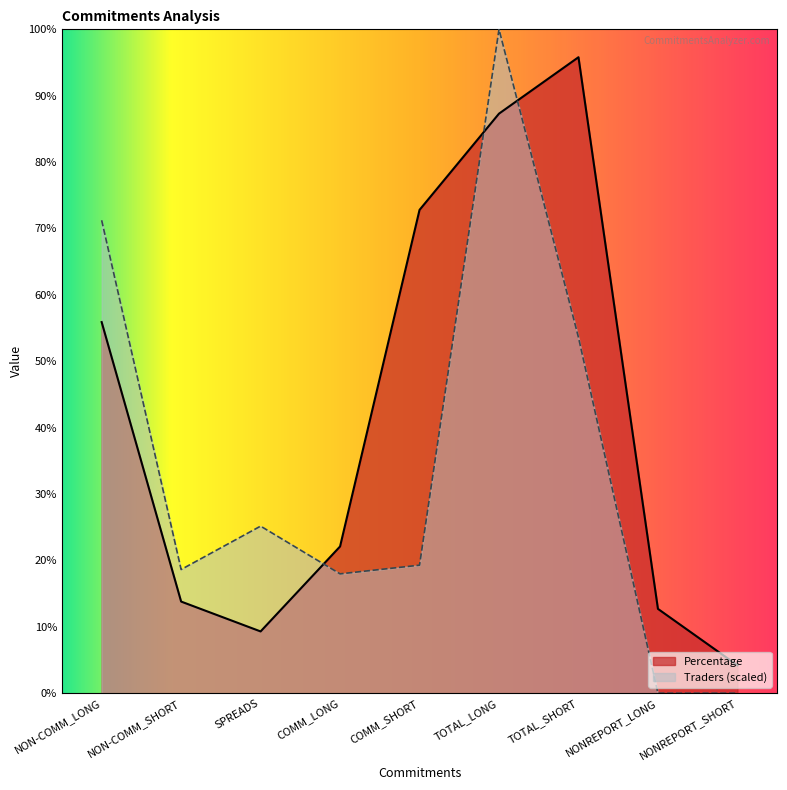

How many data points in Percentage are less than 22?

4